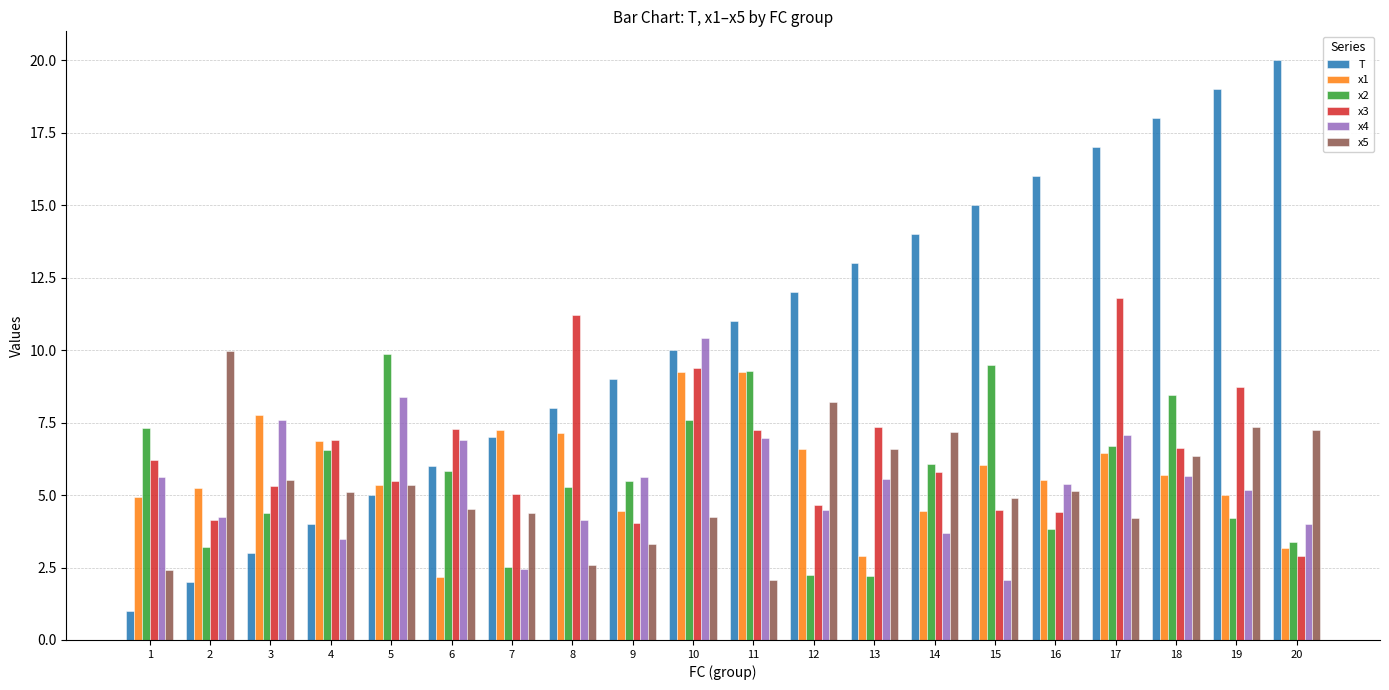

What is the value of the x5 bar at the 6th from the left?

4.5